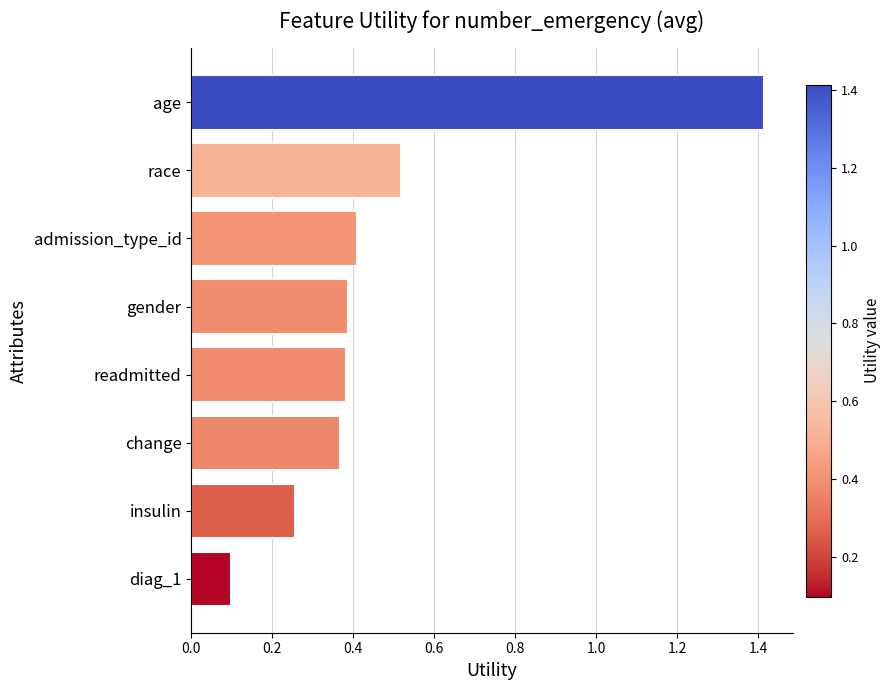

At which label is the value closest to 0?

diag_1